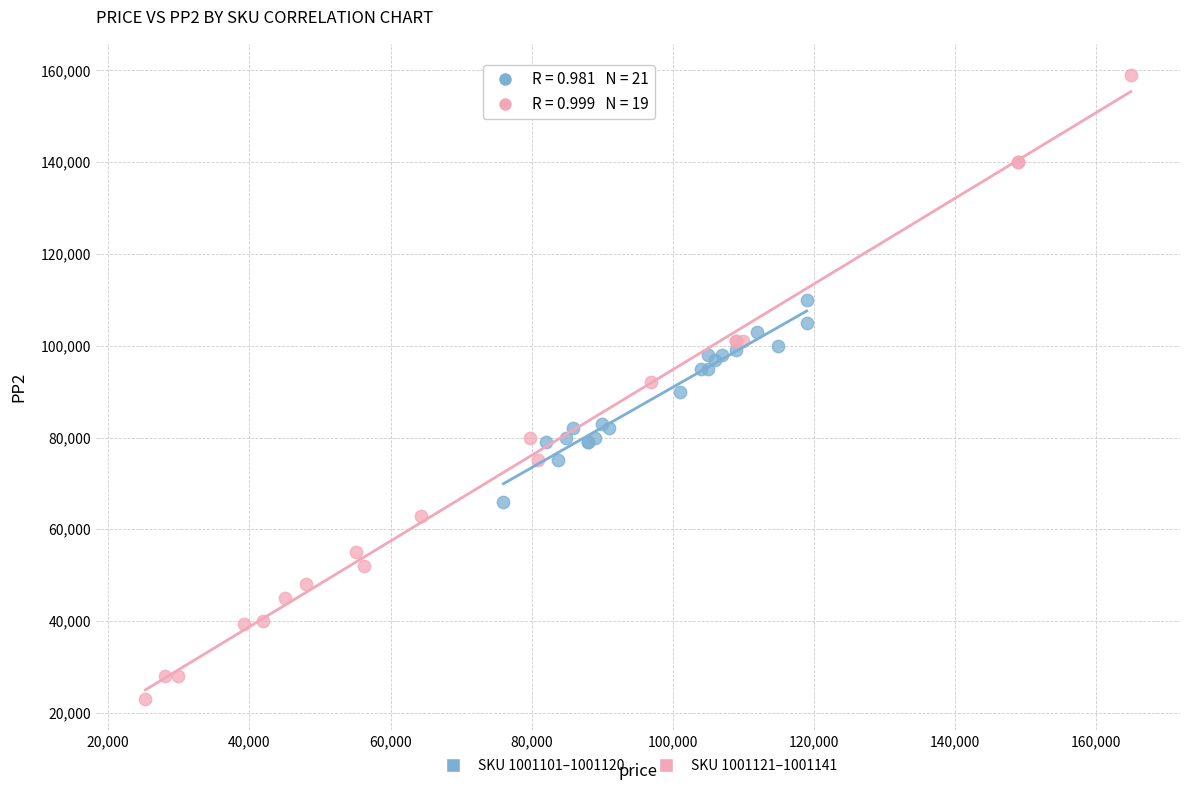

Which series has the largest Y range (max minus min)?

SKU 1001121–1001141